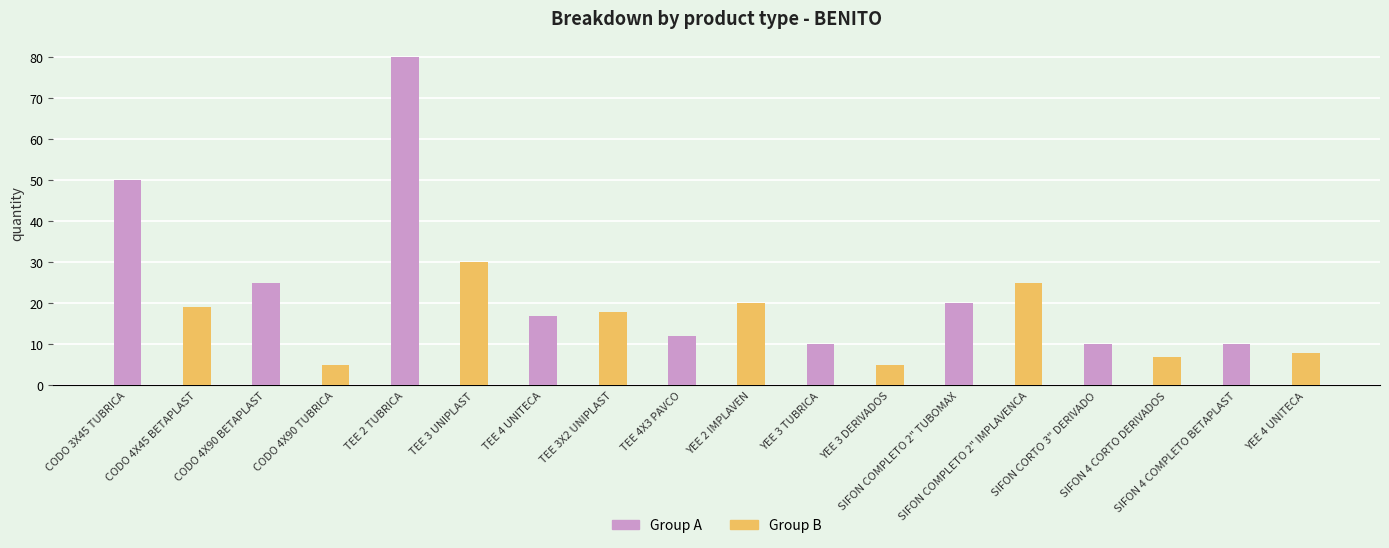

Which series has the largest total across all categories?

Group A